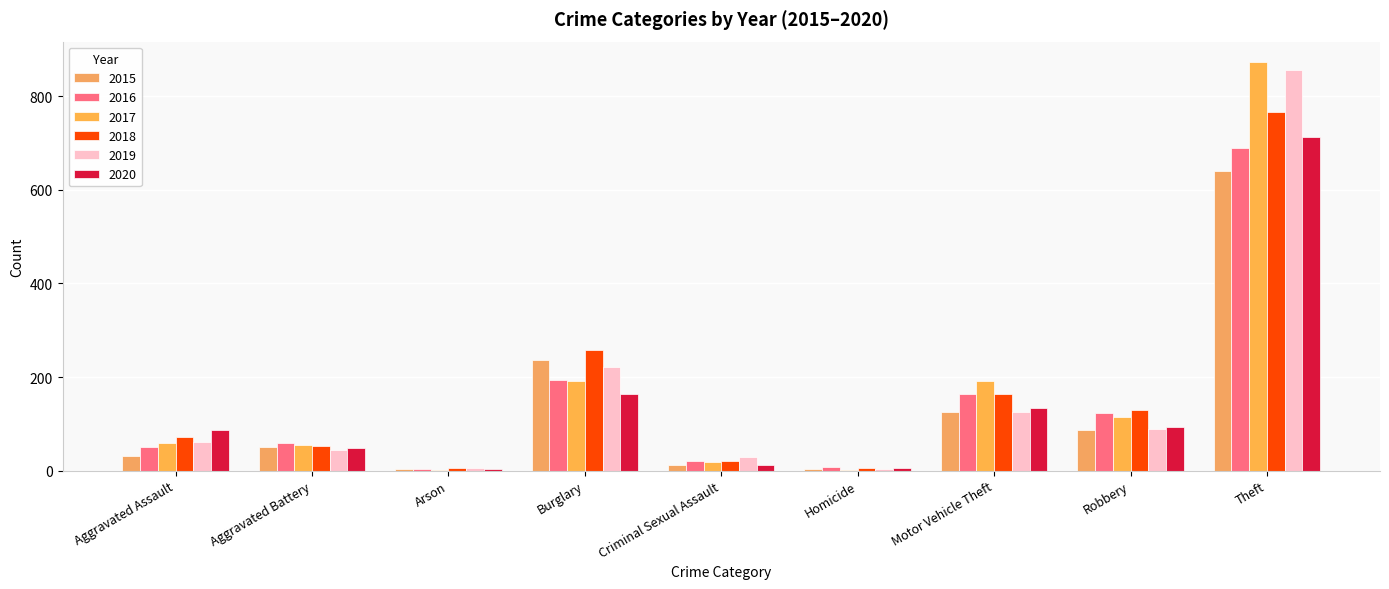

What is the value of the 2018 bar at the 9th from the left?

767